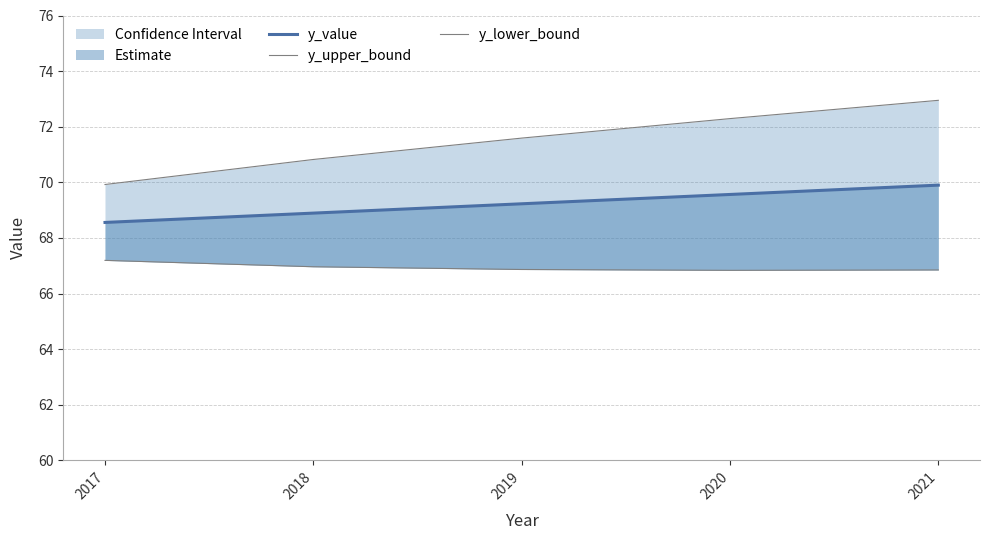

How many lines are shown in the chart?

3